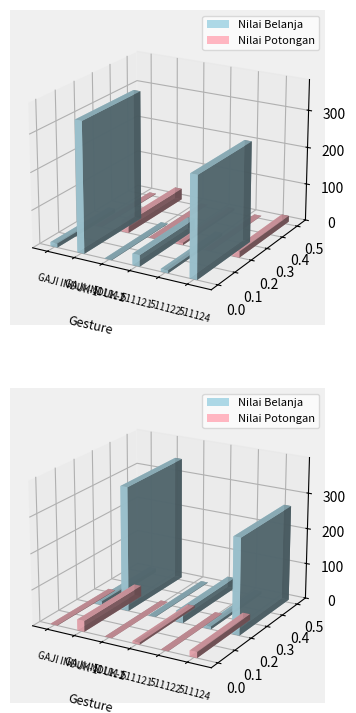

What are all the series names shown in the legend?

Nilai Belanja, Nilai Potongan